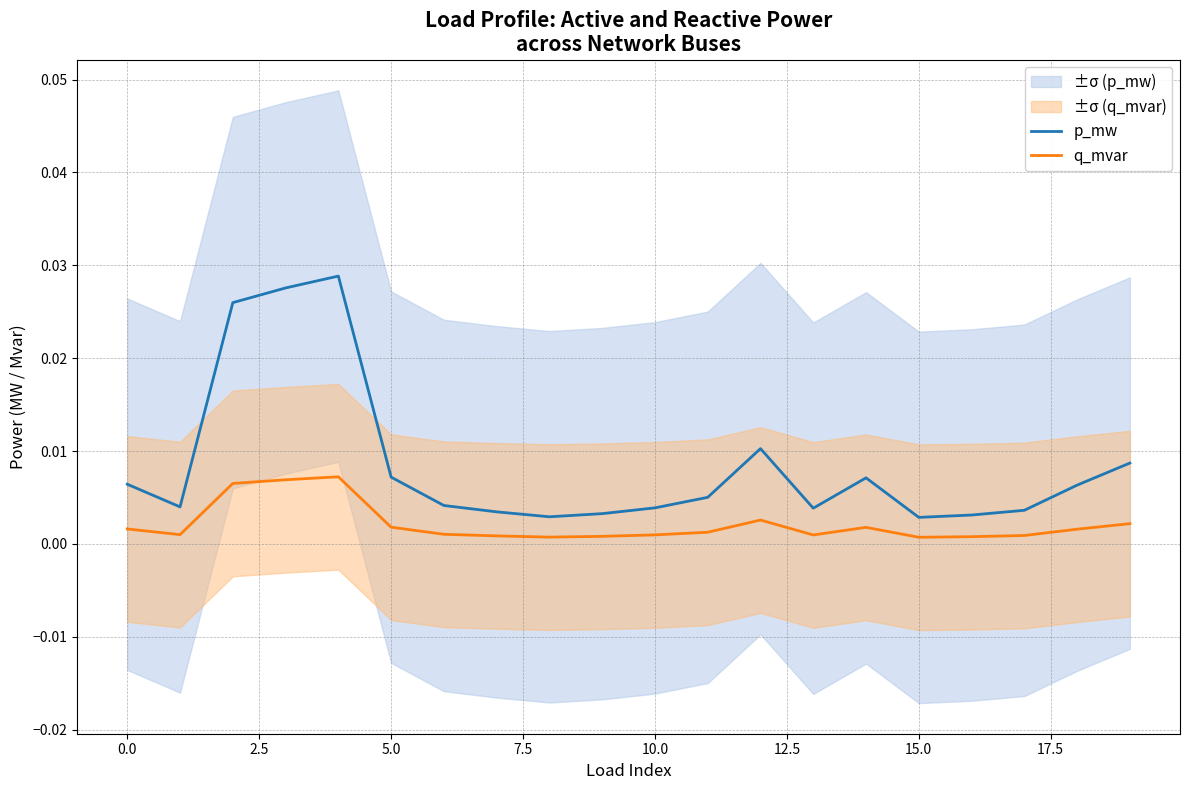

True or false: q_mvar and p_mw intersect in this chart.

False